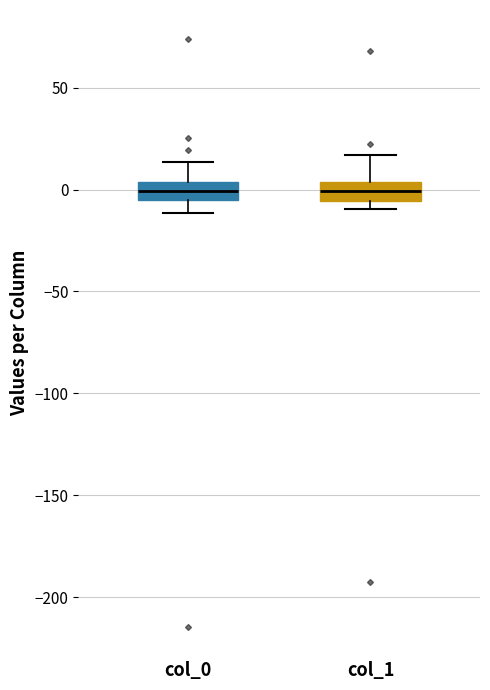

Reading left to right, transcribe this box plot: for each box, give where its median line is, the range the box spans, and where its two whiskers end, as read against the y-axis. The values are not printed on the chart, so give them approximately, as read against the axis.

col_0: median 0, box -5 to 5, whiskers -10 to 15
col_1: median 0, box -5 to 5, whiskers -10 to 15